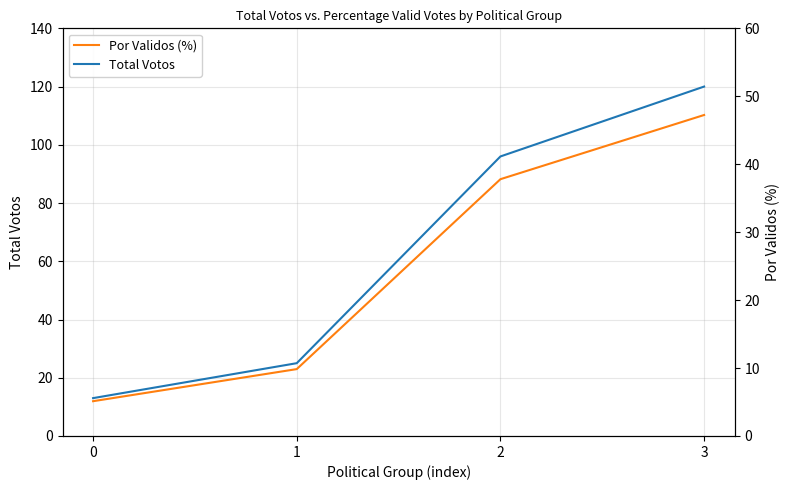

Reading left to right, extract all data points from this chart.

Total Votos: 13.0	25.0	96.0	120.0
Por Validos (%): 5.1	9.8	37.8	47.2